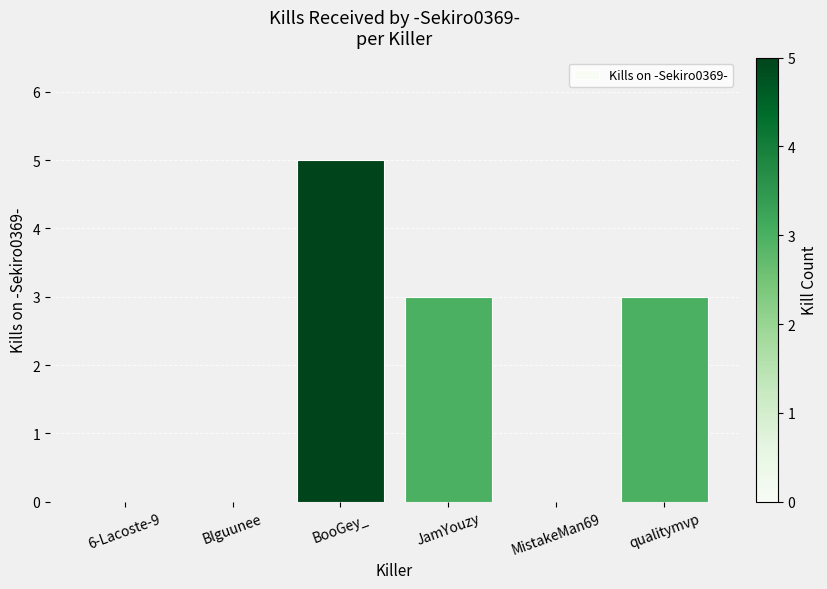

Reading right to left, transcribe all the data shown in this chart.

3	0	3	5	0	0